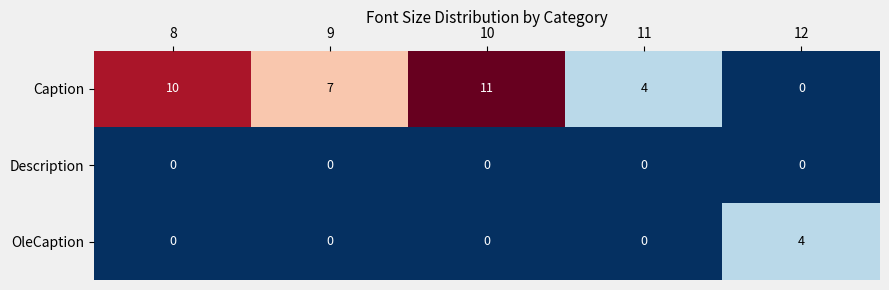

What is the maximum value shown in the chart?

11